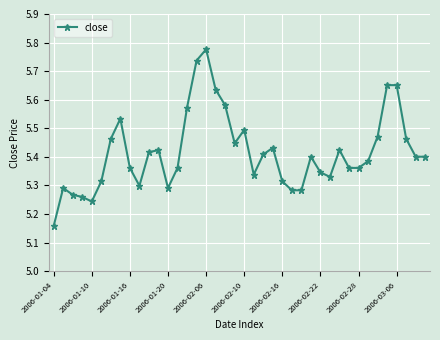

What is the difference between the second highest and second lowest values?

0.5